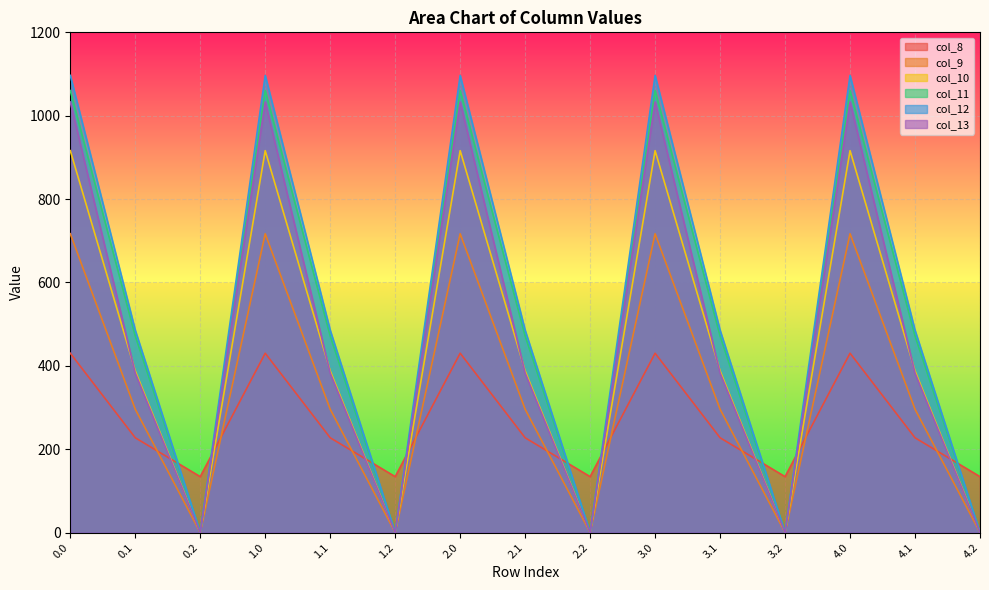

Is the value of col_11 at 1.2 greater than the value of col_12 at 0.2?

No